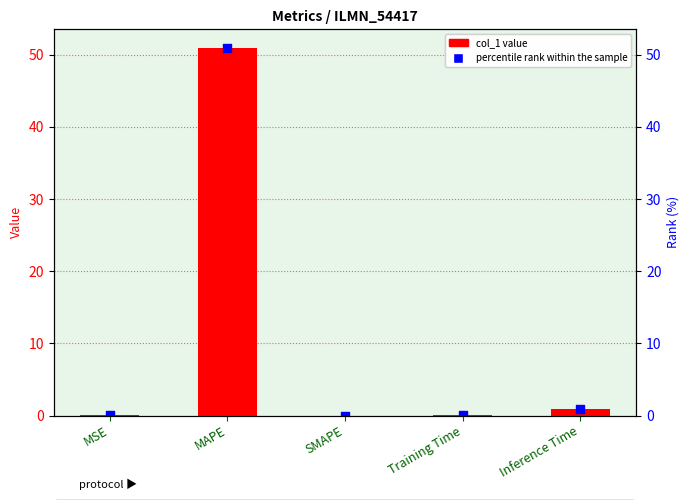

Which series has the widest spread of Y values?

col_1 value